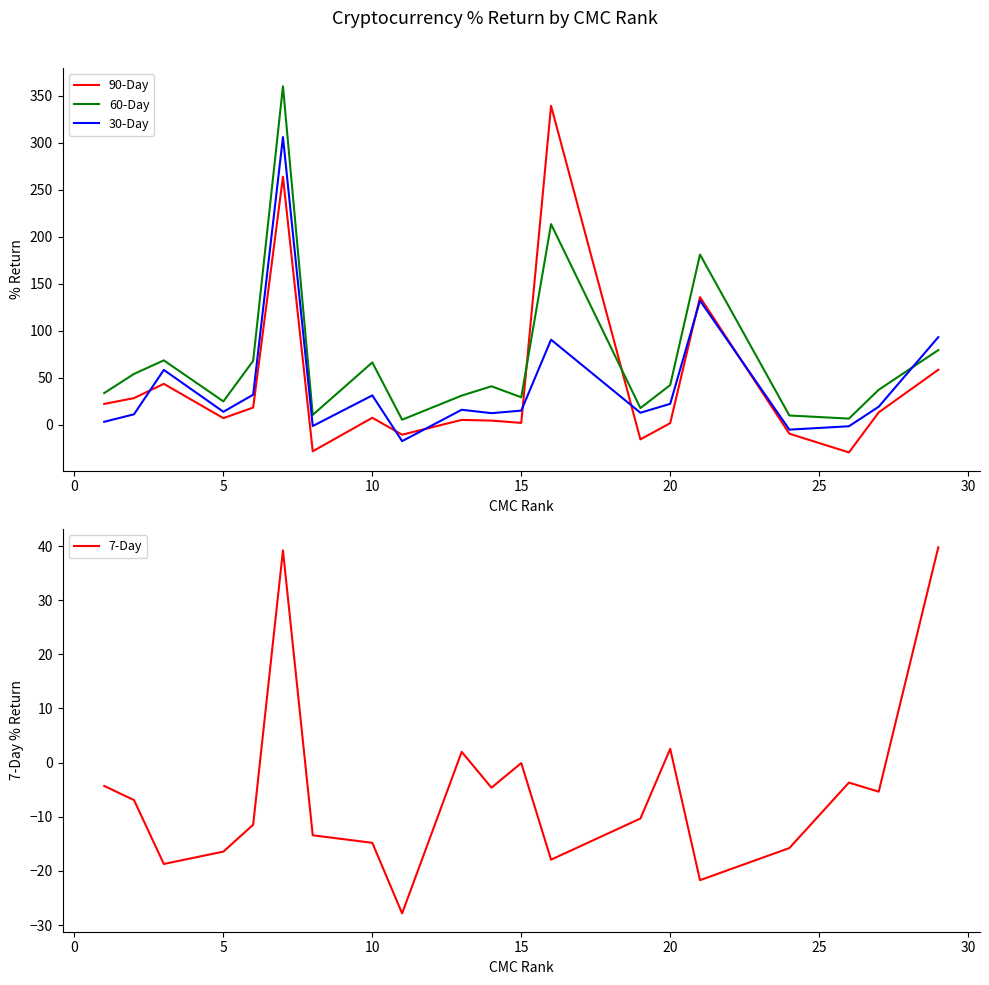

How many intersections are there between 7-Day and 90-Day?

6